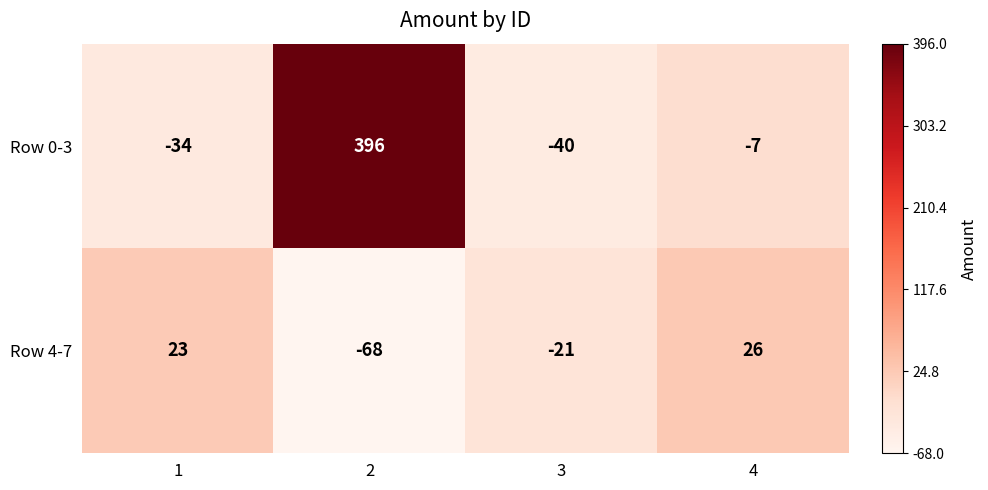

What is the greatest value displayed?

396